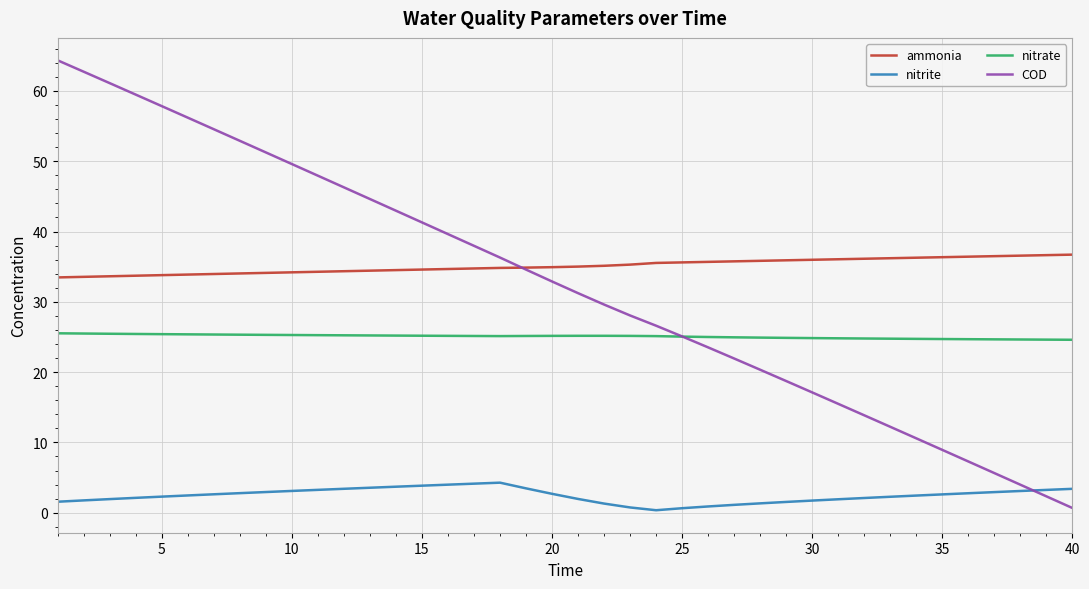

Rank the series by their maximum value, from highest to lowest.

COD, ammonia, nitrate, nitrite